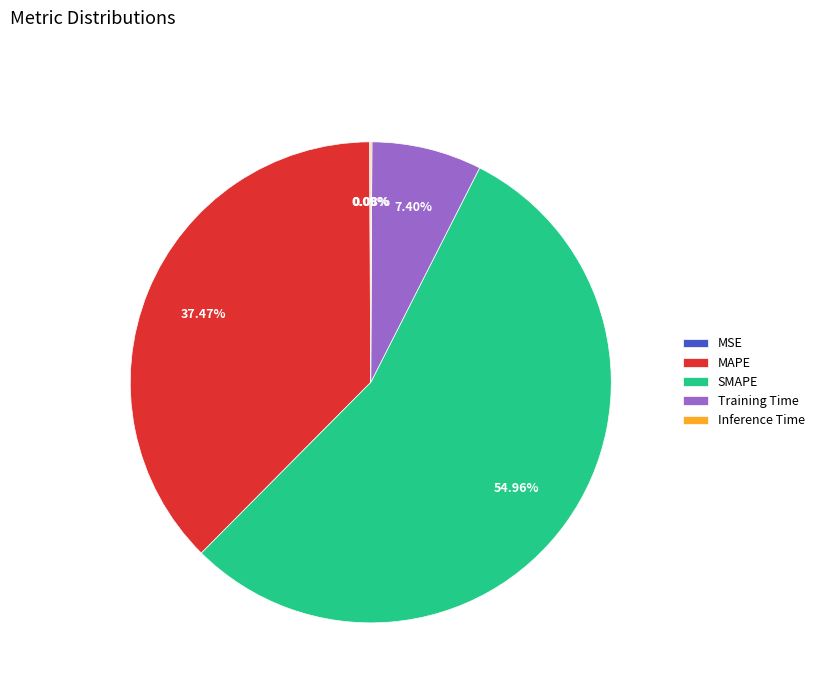

Is there any slice that represents more than half of the pie?

Yes